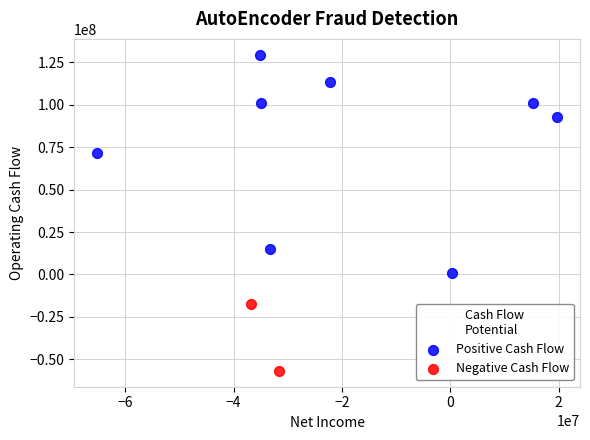

What are all the series names shown in the legend?

Positive Cash Flow, Negative Cash Flow